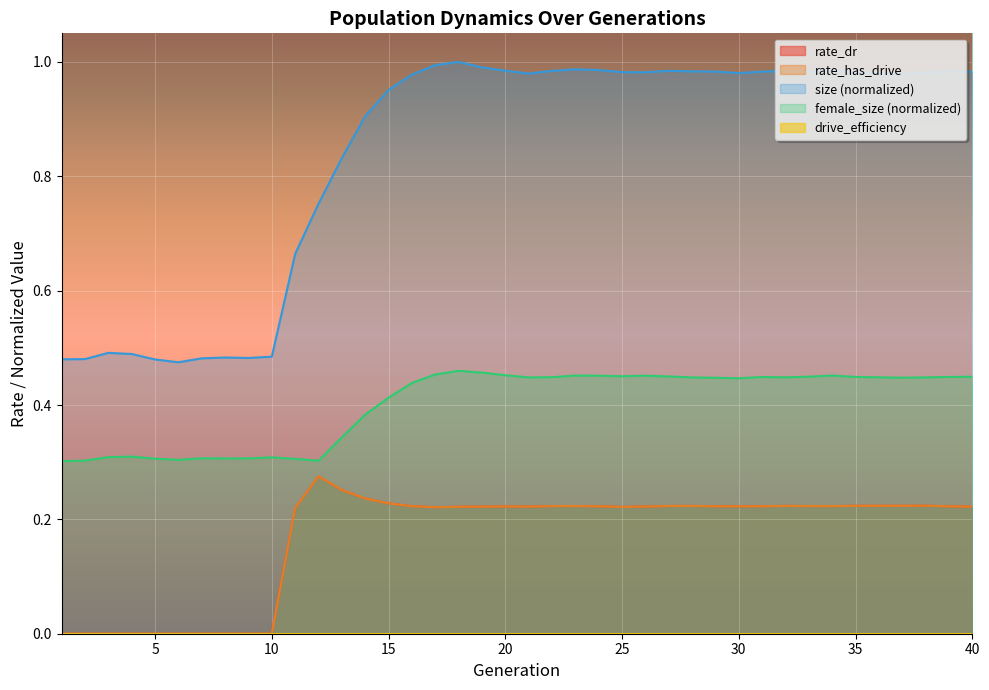

Where is rate_has_drive nearest to the value 0?

1